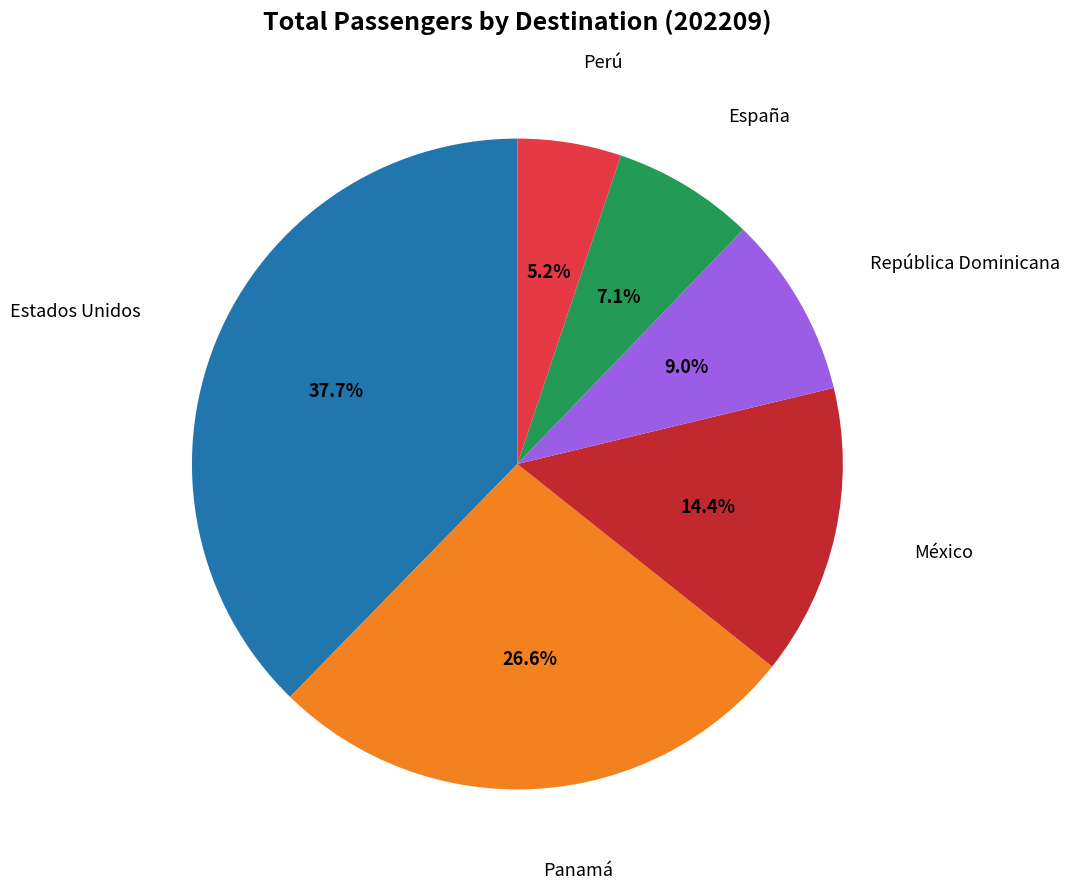

Does any single category account for the majority?

No